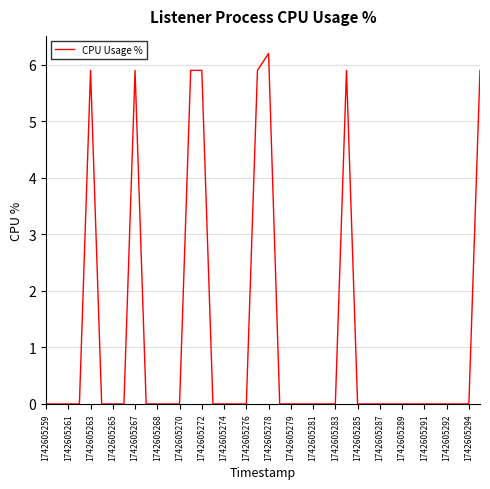

What is the maximum value shown in the chart?

6.2